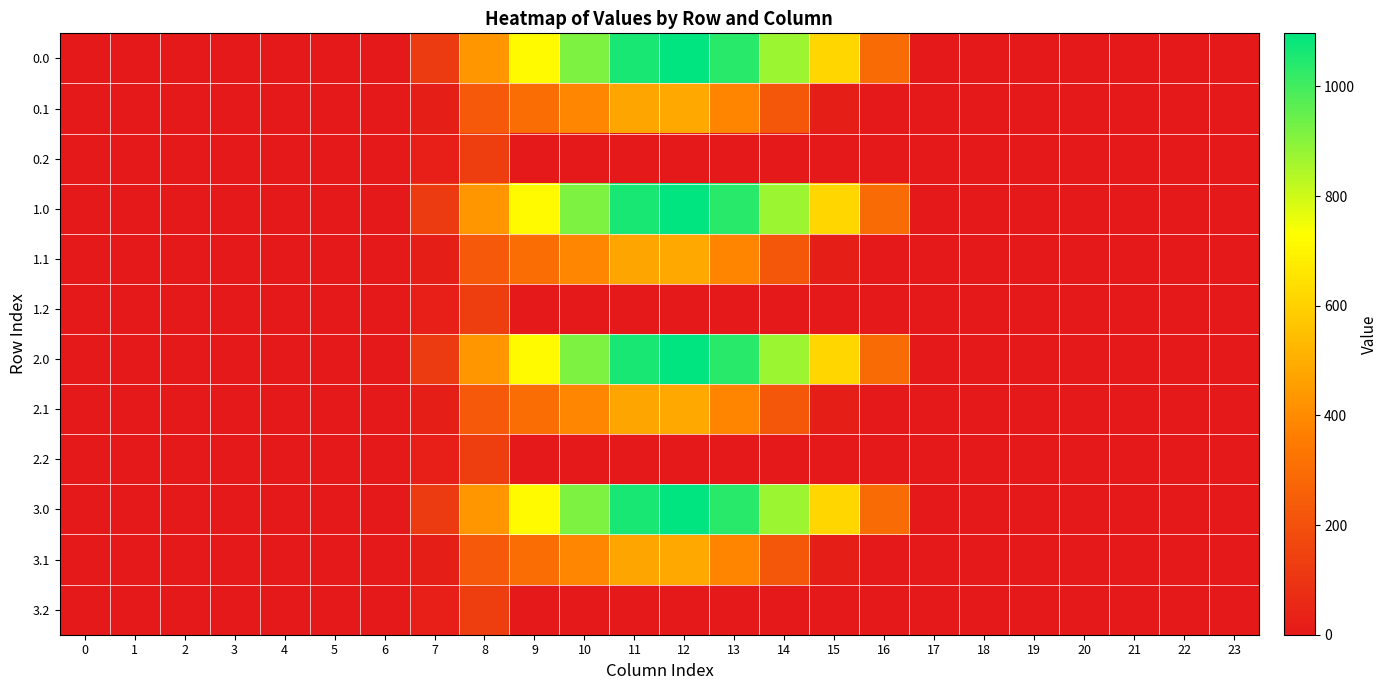

Reading left to right, list all the values displayed in this chart.

0.0: 0=0.0	1=0.0	2=0.0	3=0.0	4=0.0	5=0.0	6=0.0	7=120.6	8=430.3	9=716.9	10=916.2	11=1060.3	12=1096.7	13=1032.9	14=870.6	15=615.9	16=294.5	17=0.0	18=0.0	19=0.0	20=0.0	21=0.0	22=0.0	23=0.0
0.1: 0=0.0	1=0.0	2=0.0	3=0.0	4=0.0	5=0.0	6=0.0	7=17.7	8=227.5	9=295.9	10=388.1	11=471.7	12=485.4	13=382.7	14=219.2	15=17.3	16=0.0	17=0.0	18=0.0	19=0.0	20=0.0	21=0.0	22=0.0	23=0.0
0.2: 0=0.0	1=0.0	2=0.0	3=0.0	4=0.0	5=0.0	6=0.0	7=22.3	8=134.2	9=0.0	10=0.0	11=0.0	12=0.0	13=0.0	14=0.0	15=0.0	16=0.0	17=0.0	18=0.0	19=0.0	20=0.0	21=0.0	22=0.0	23=0.0
1.0: 0=0.0	1=0.0	2=0.0	3=0.0	4=0.0	5=0.0	6=0.0	7=120.6	8=430.3	9=716.9	10=916.2	11=1060.3	12=1096.7	13=1032.9	14=870.6	15=615.9	16=294.5	17=0.0	18=0.0	19=0.0	20=0.0	21=0.0	22=0.0	23=0.0
1.1: 0=0.0	1=0.0	2=0.0	3=0.0	4=0.0	5=0.0	6=0.0	7=17.7	8=227.5	9=295.9	10=388.1	11=471.7	12=485.4	13=382.7	14=219.2	15=17.3	16=0.0	17=0.0	18=0.0	19=0.0	20=0.0	21=0.0	22=0.0	23=0.0
1.2: 0=0.0	1=0.0	2=0.0	3=0.0	4=0.0	5=0.0	6=0.0	7=22.3	8=134.2	9=0.0	10=0.0	11=0.0	12=0.0	13=0.0	14=0.0	15=0.0	16=0.0	17=0.0	18=0.0	19=0.0	20=0.0	21=0.0	22=0.0	23=0.0
2.0: 0=0.0	1=0.0	2=0.0	3=0.0	4=0.0	5=0.0	6=0.0	7=120.6	8=430.3	9=716.9	10=916.2	11=1060.3	12=1096.7	13=1032.9	14=870.6	15=615.9	16=294.5	17=0.0	18=0.0	19=0.0	20=0.0	21=0.0	22=0.0	23=0.0
2.1: 0=0.0	1=0.0	2=0.0	3=0.0	4=0.0	5=0.0	6=0.0	7=17.7	8=227.5	9=295.9	10=388.1	11=471.7	12=485.4	13=382.7	14=219.2	15=17.3	16=0.0	17=0.0	18=0.0	19=0.0	20=0.0	21=0.0	22=0.0	23=0.0
2.2: 0=0.0	1=0.0	2=0.0	3=0.0	4=0.0	5=0.0	6=0.0	7=22.3	8=134.2	9=0.0	10=0.0	11=0.0	12=0.0	13=0.0	14=0.0	15=0.0	16=0.0	17=0.0	18=0.0	19=0.0	20=0.0	21=0.0	22=0.0	23=0.0
3.0: 0=0.0	1=0.0	2=0.0	3=0.0	4=0.0	5=0.0	6=0.0	7=120.6	8=430.3	9=716.9	10=916.2	11=1060.3	12=1096.7	13=1032.9	14=870.6	15=615.9	16=294.5	17=0.0	18=0.0	19=0.0	20=0.0	21=0.0	22=0.0	23=0.0
3.1: 0=0.0	1=0.0	2=0.0	3=0.0	4=0.0	5=0.0	6=0.0	7=17.7	8=227.5	9=295.9	10=388.1	11=471.7	12=485.4	13=382.7	14=219.2	15=17.3	16=0.0	17=0.0	18=0.0	19=0.0	20=0.0	21=0.0	22=0.0	23=0.0
3.2: 0=0.0	1=0.0	2=0.0	3=0.0	4=0.0	5=0.0	6=0.0	7=22.3	8=134.2	9=0.0	10=0.0	11=0.0	12=0.0	13=0.0	14=0.0	15=0.0	16=0.0	17=0.0	18=0.0	19=0.0	20=0.0	21=0.0	22=0.0	23=0.0